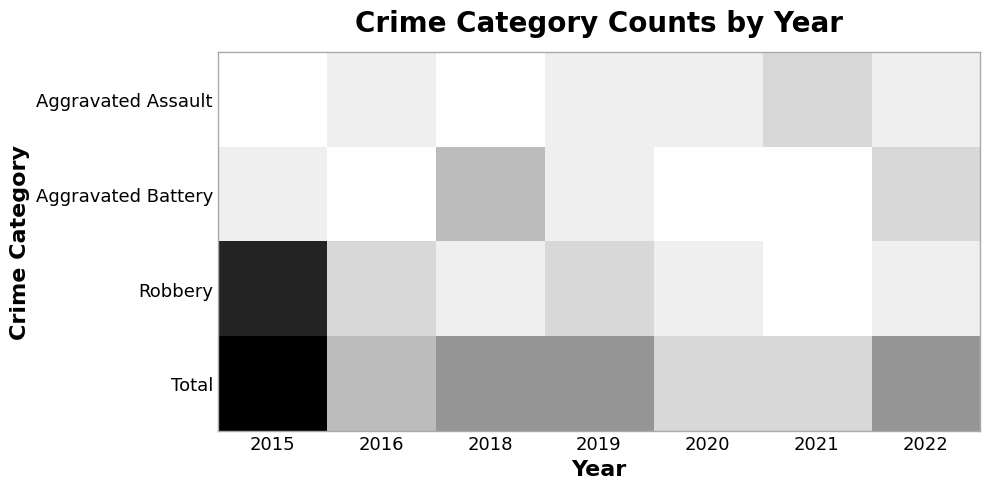

At how many categories does at least one series exceed 0?

7